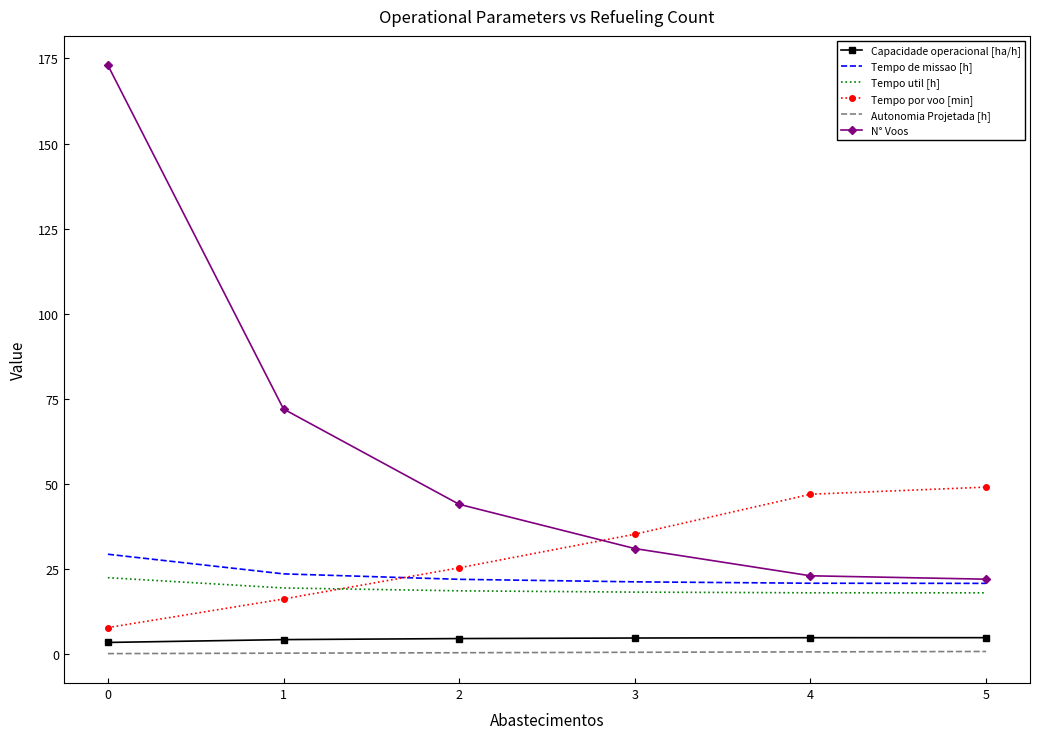

At how many categories does at least one series exceed 95?

1